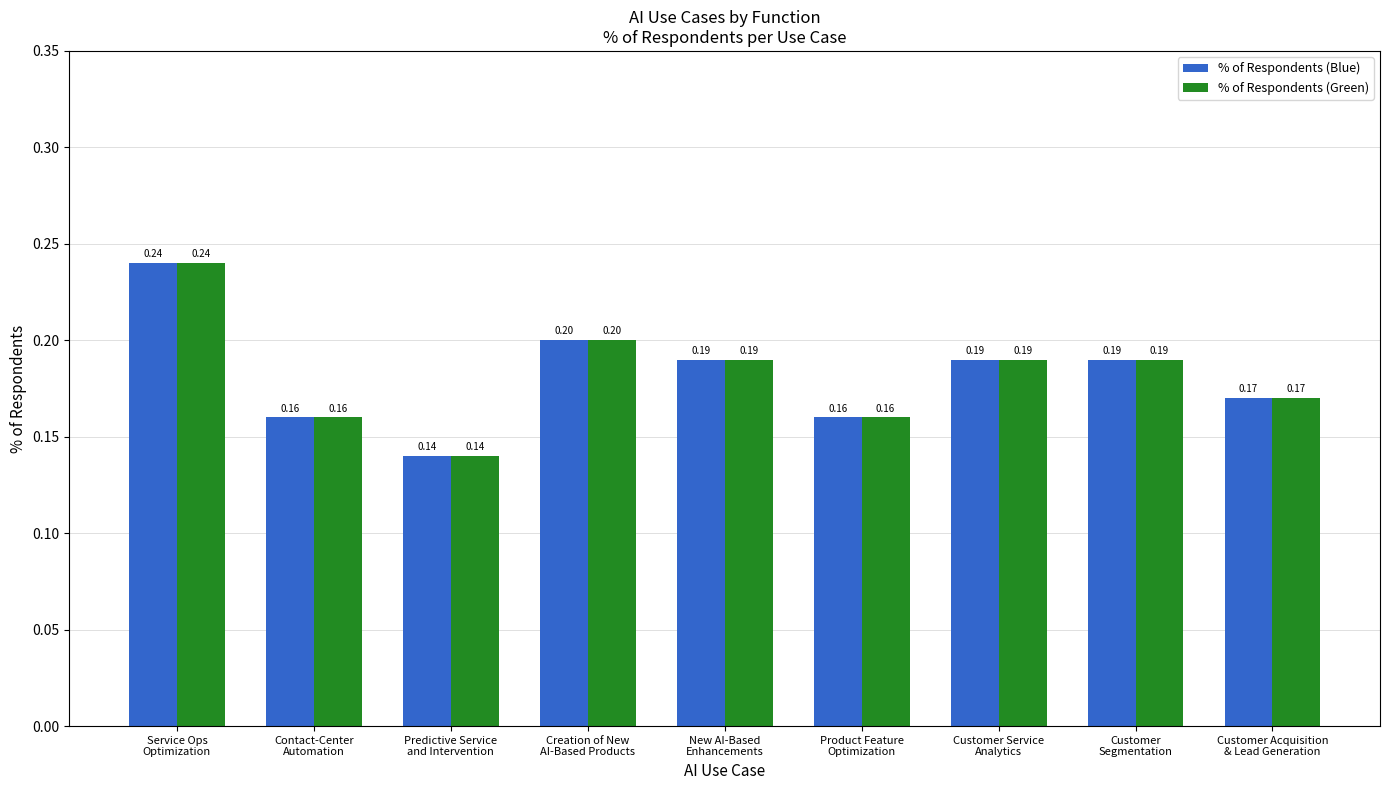

How many categories are shown in the chart?

9